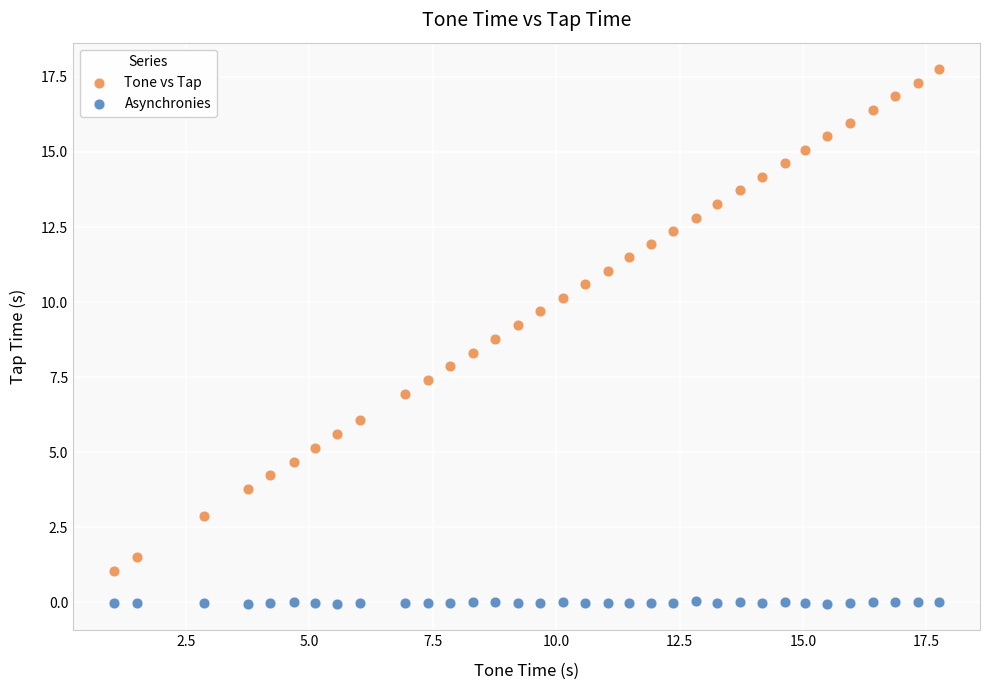

Which series contains the highest Y value?

Tone vs Tap